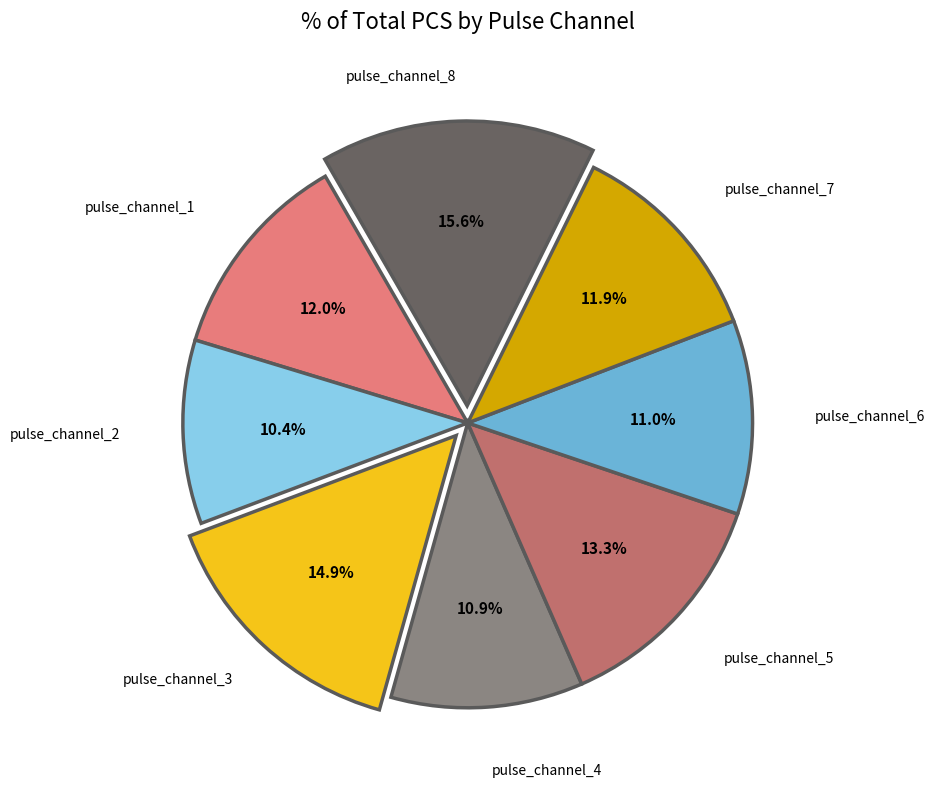

Is there any slice that represents more than half of the pie?

No